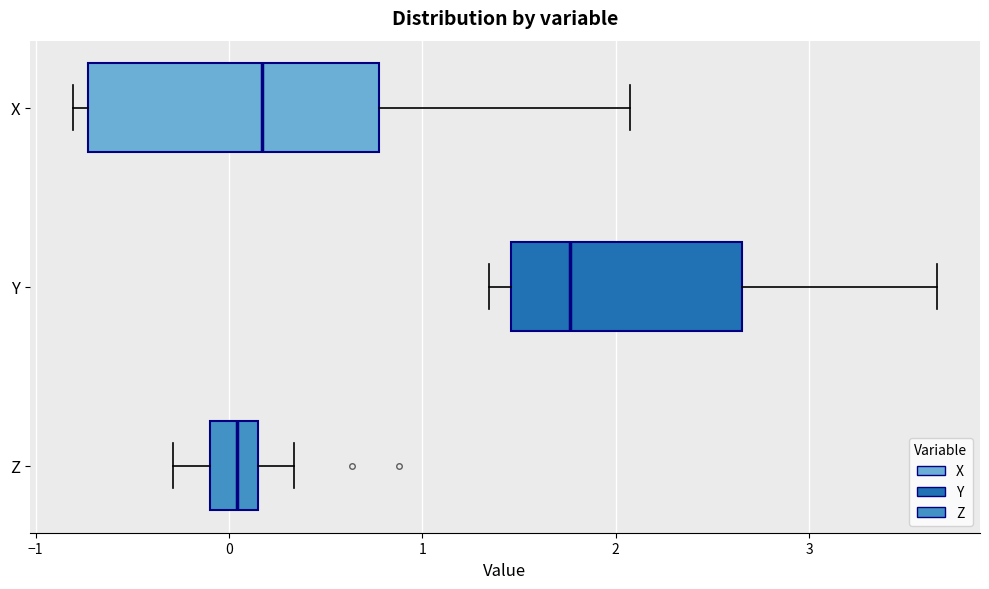

Where does the right whisker of the box for X end on the x-axis? The values are not printed on the chart, so give them approximately, as read against the axis.

2.1